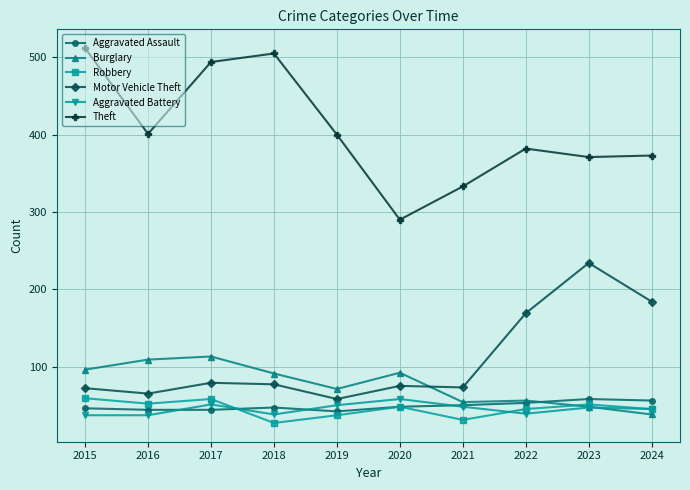

What value does the Aggravated Assault series have at 2019?

42